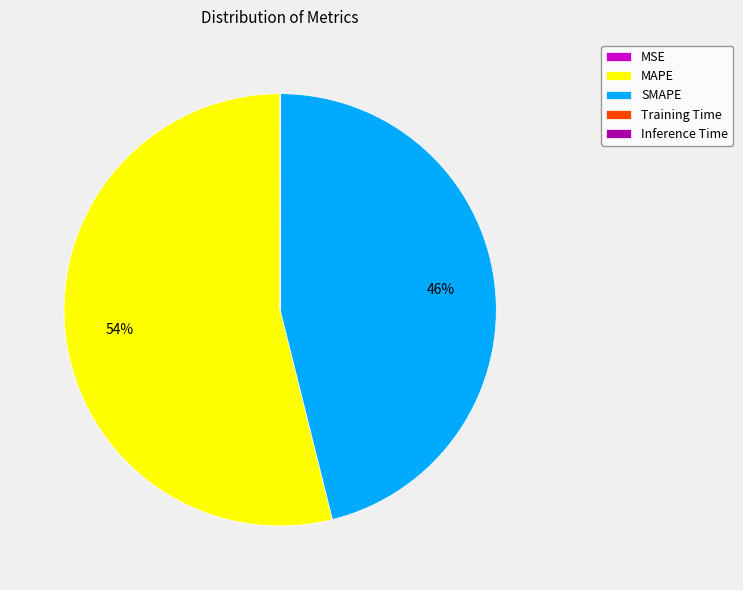

Is there any slice that represents more than half of the pie?

Yes